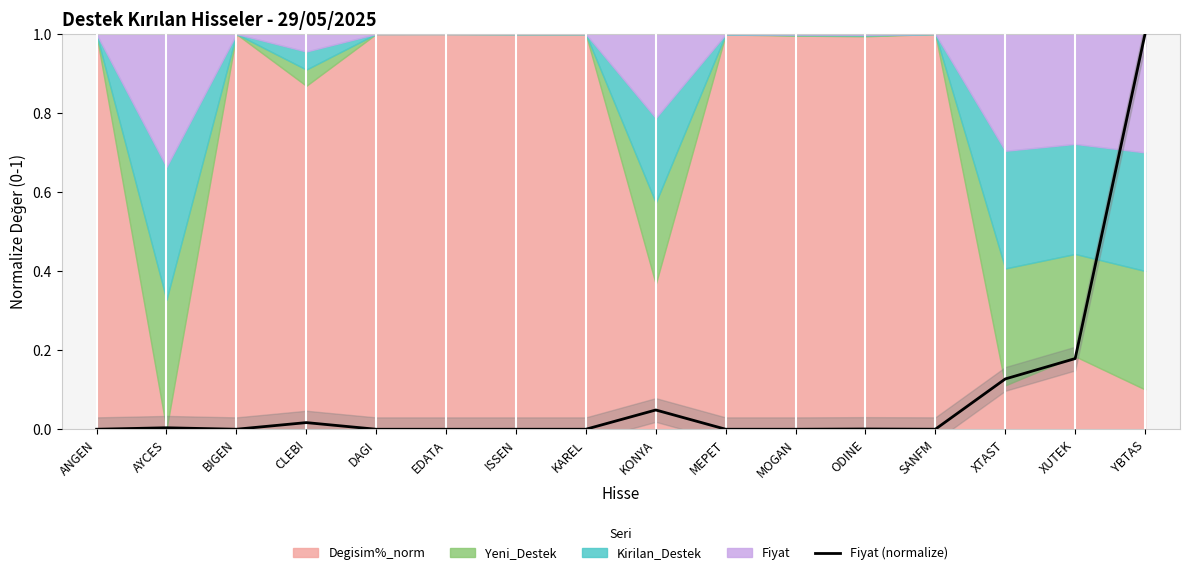

Between MEPET and KAREL, which is larger?

KAREL